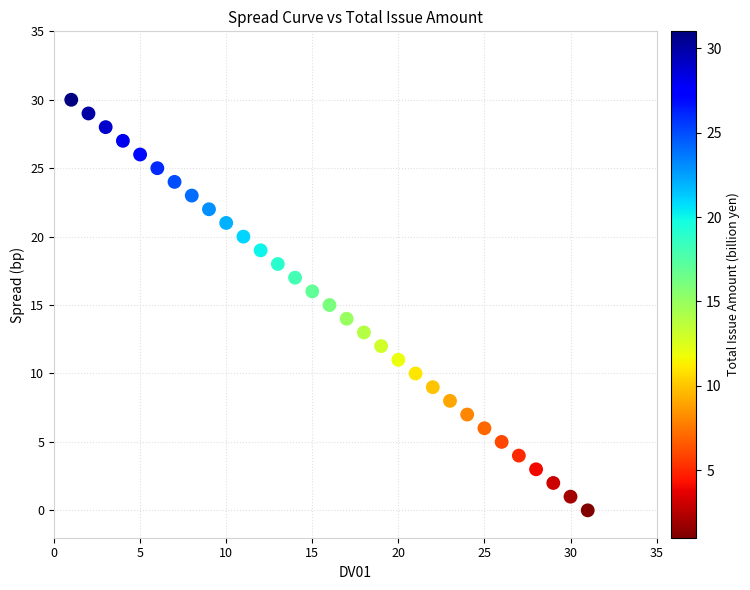

What is the range of Y values (max minus min)?

30